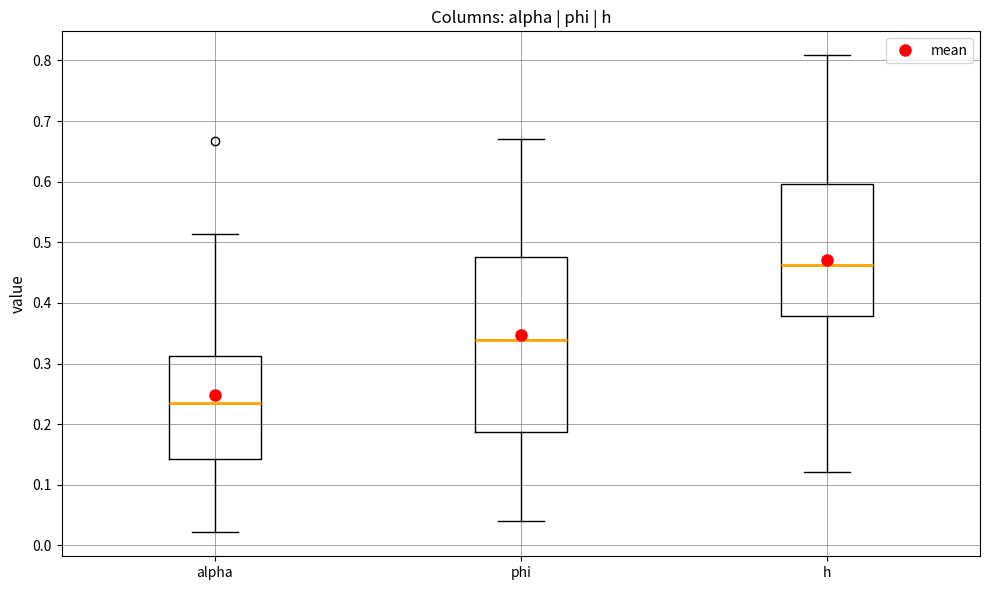

Reading left to right, read every box against the y-axis: the position of its median line, the range the box covers, and the ends of its whiskers. The values are not printed on the chart, so give them approximately, as read against the axis.

alpha: median 0.24, box 0.14 to 0.31, whiskers 0.02 to 0.51
phi: median 0.34, box 0.19 to 0.48, whiskers 0.04 to 0.67
h: median 0.46, box 0.38 to 0.60, whiskers 0.12 to 0.81